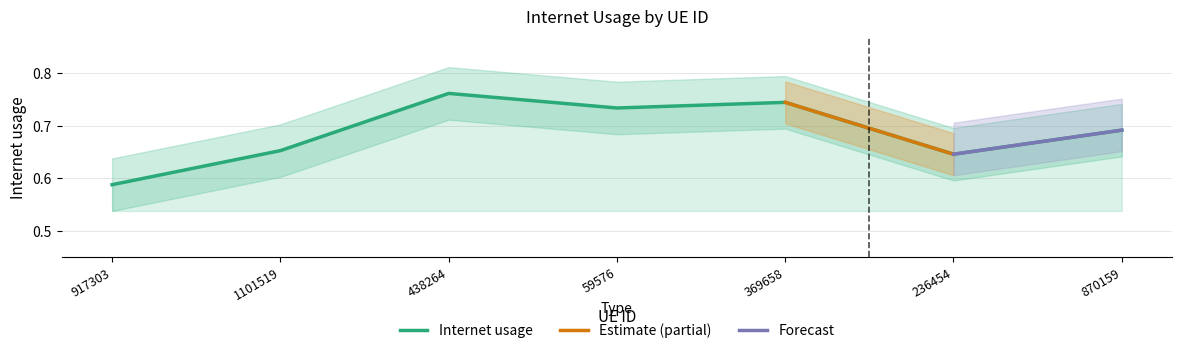

List the labels in order of value, largest first.

438264, 369658, 59576, 870159, 1101519, 236454, 917303